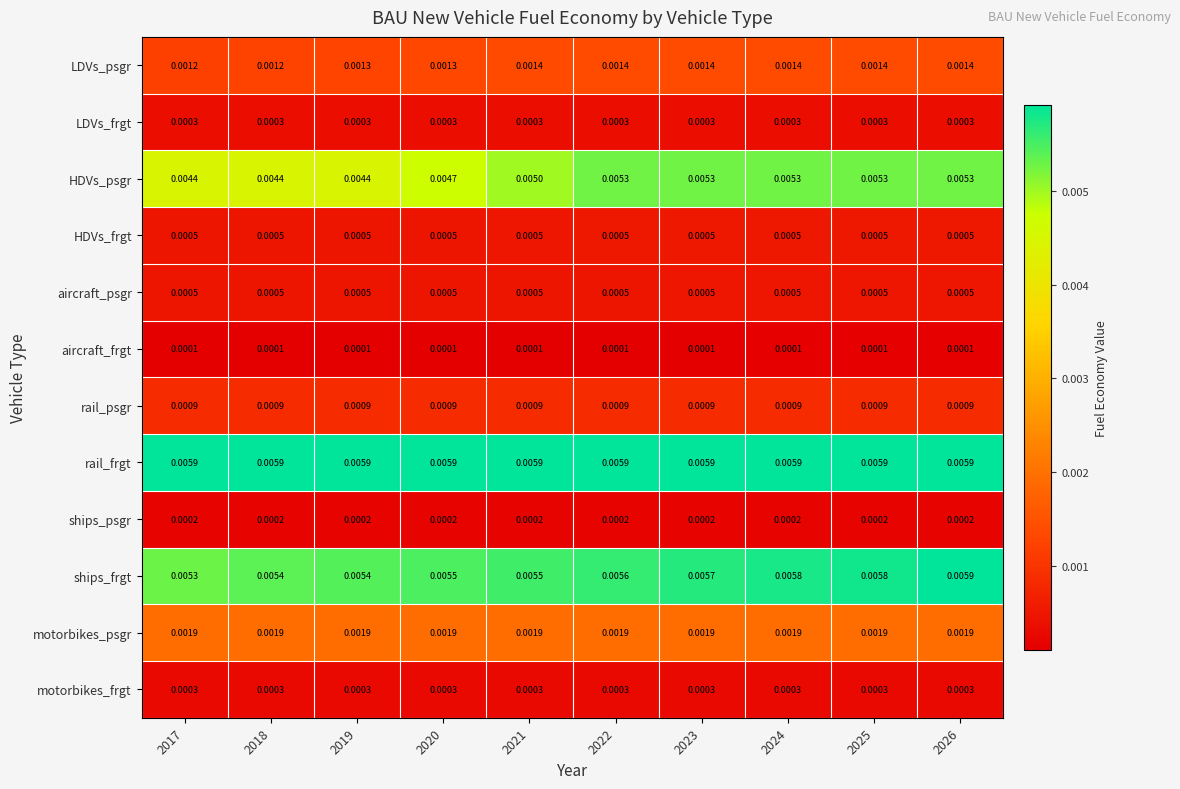

Which series has the largest total across all categories?

rail_frgt